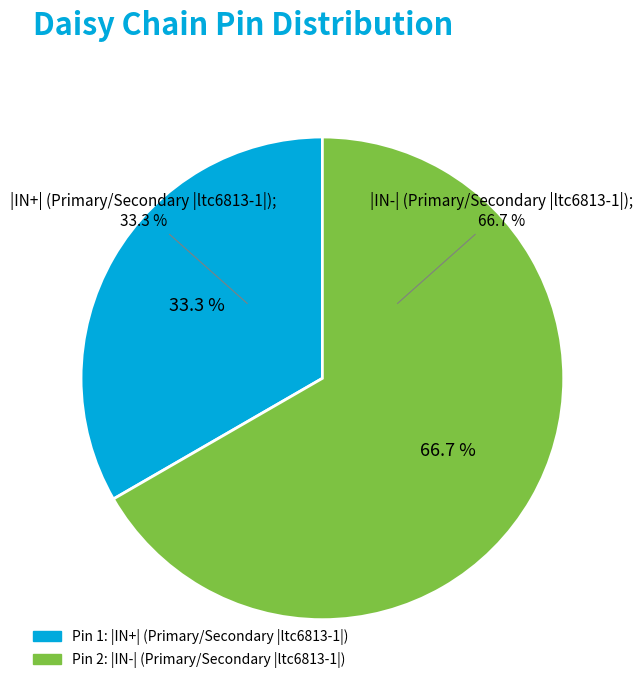

Approximately how many times larger is the value at |IN+| (Primary/Secondary |ltc6813-1|) compared to |IN-| (Primary/Secondary |ltc6813-1|)?

0.5